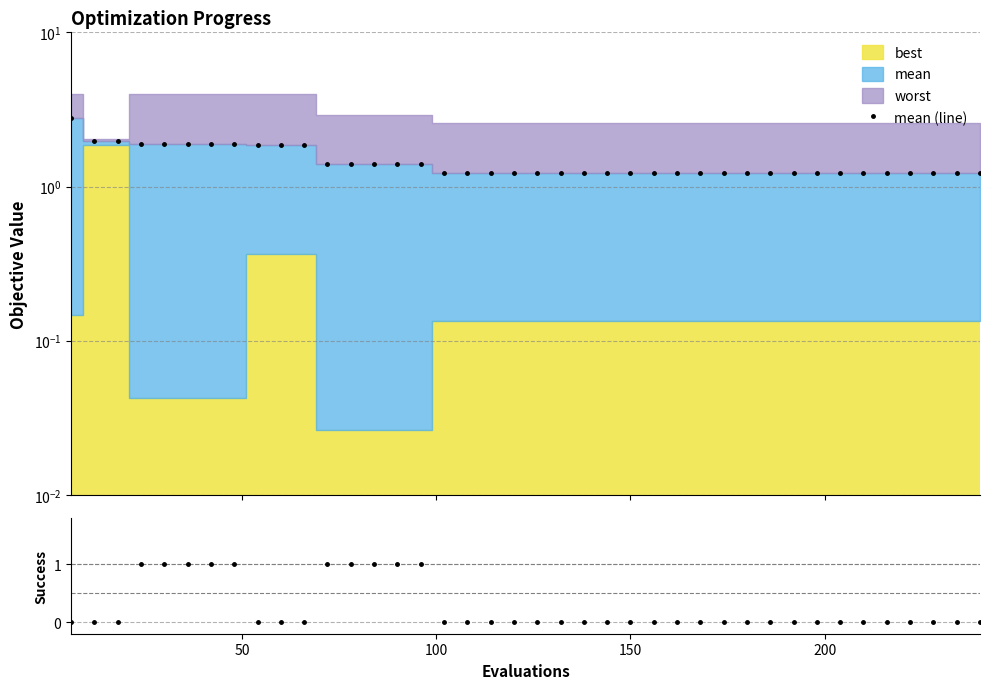

What is the lowest value of the mean (line) series?

1.2